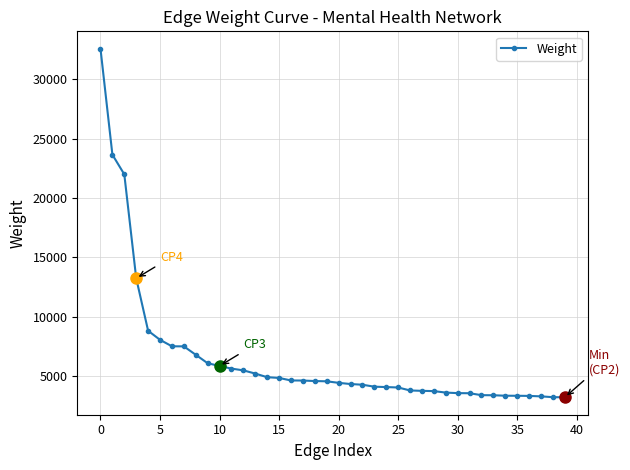

What is the greatest value displayed?

32576